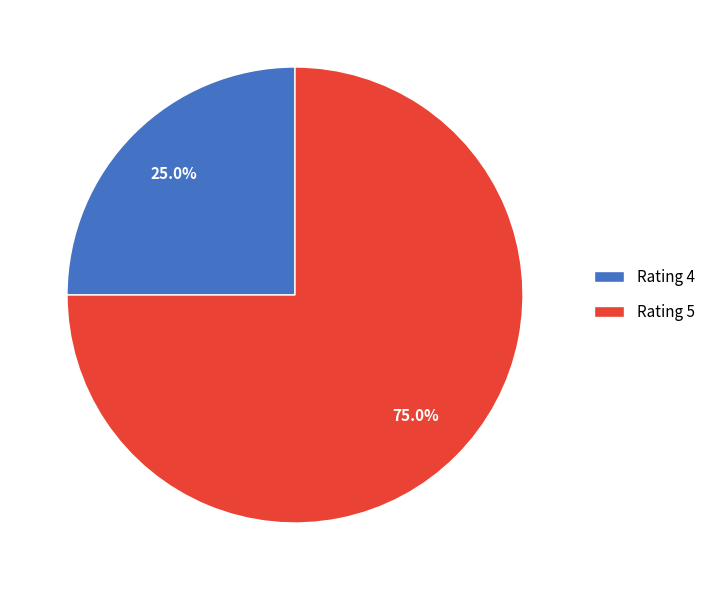

To the nearest percent, what is the difference between the largest and smallest slice percentages?

50%